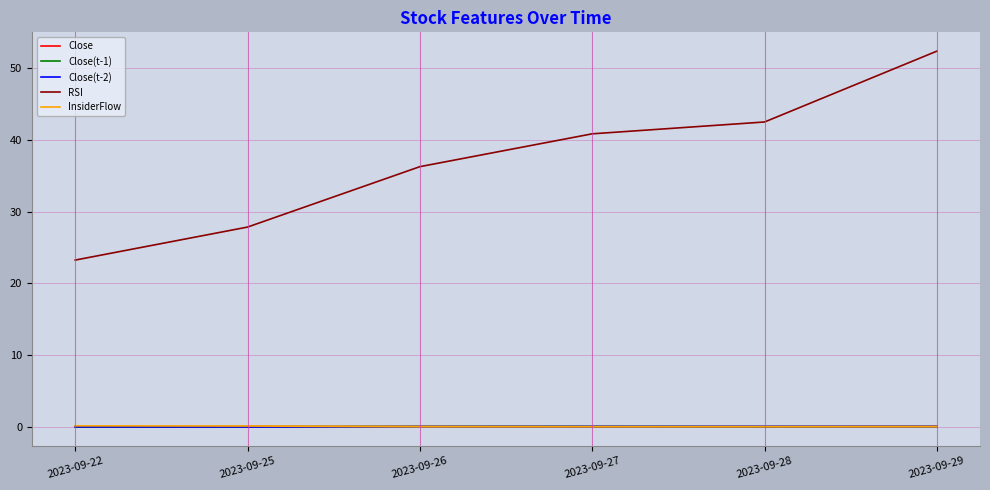

What are all the series names shown in the legend?

Close, Close(t-1), Close(t-2), RSI, InsiderFlow